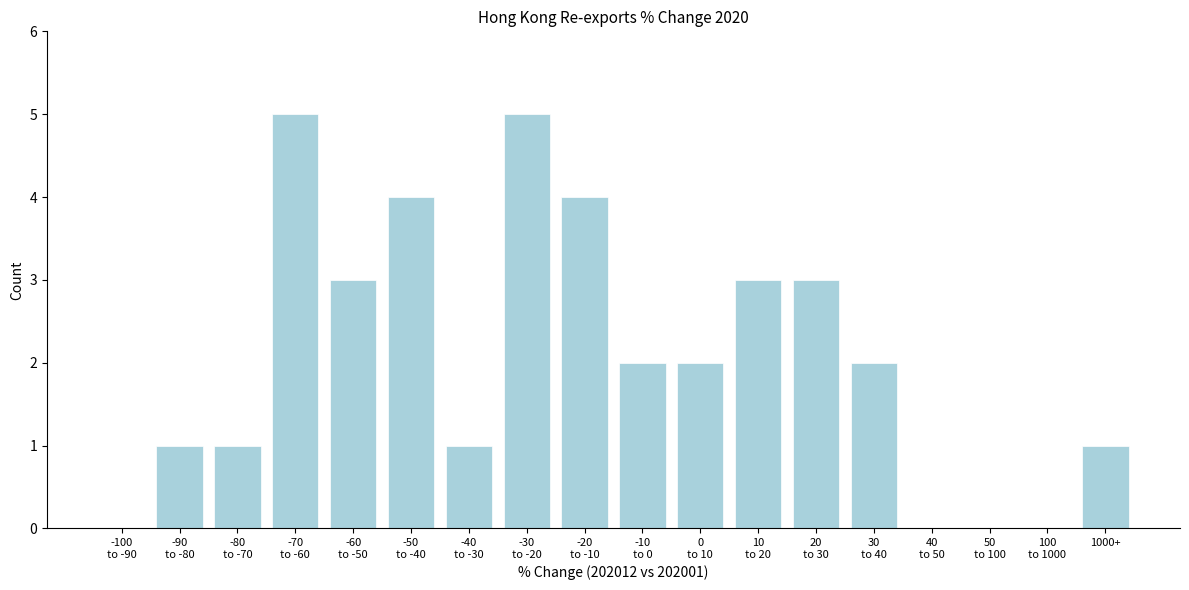

What is the maximum value shown in the chart?

5